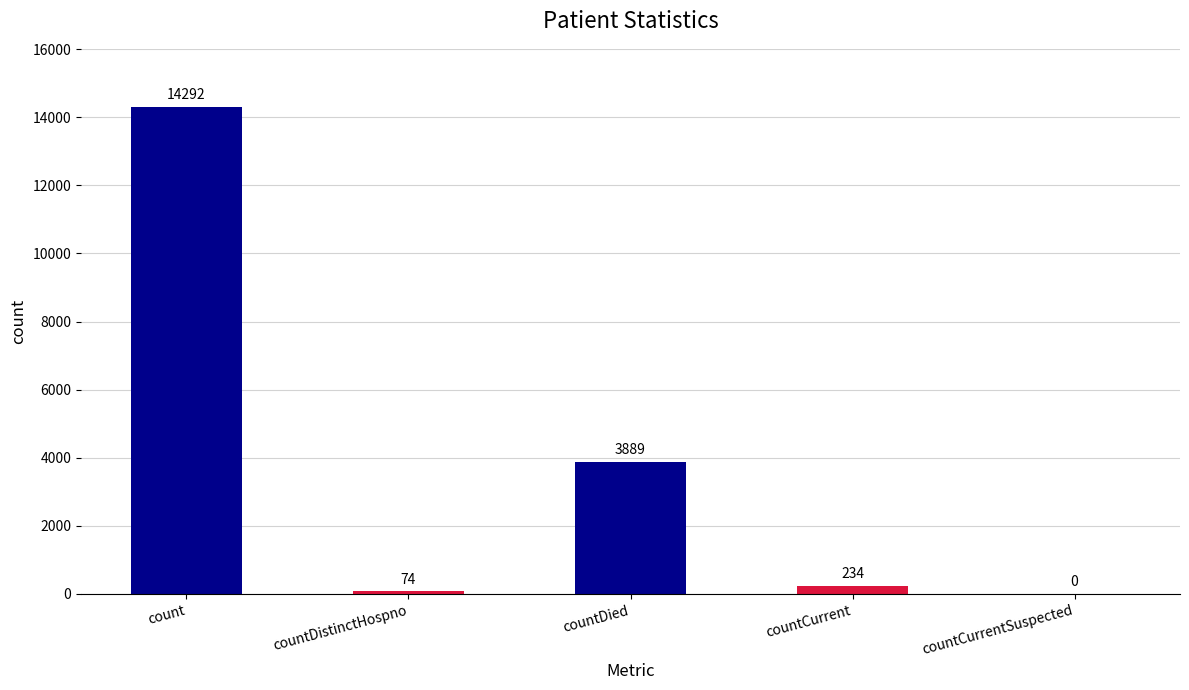

What is the sum of the values at countDistinctHospno and count?

14366